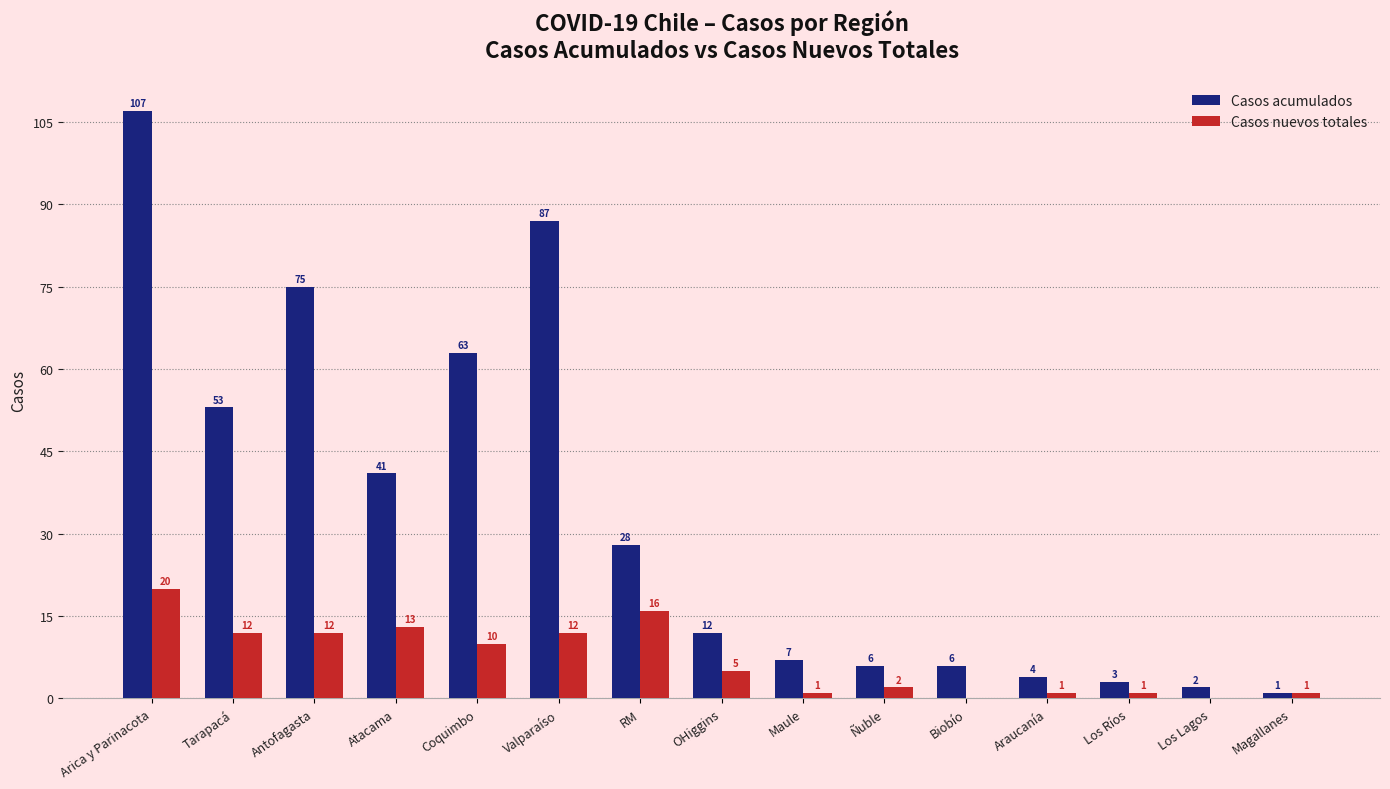

At which label is Casos acumulados closest to 54?

Tarapacá